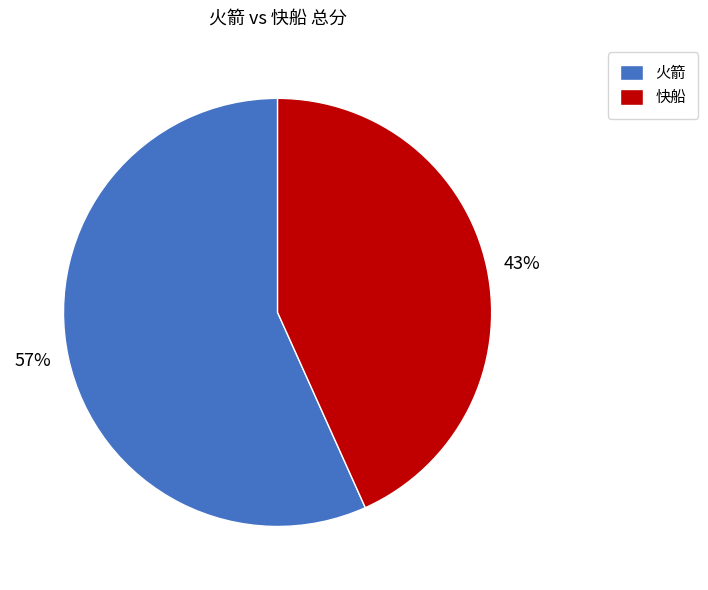

Is the sum of 快船 and 火箭 greater than half?

Yes